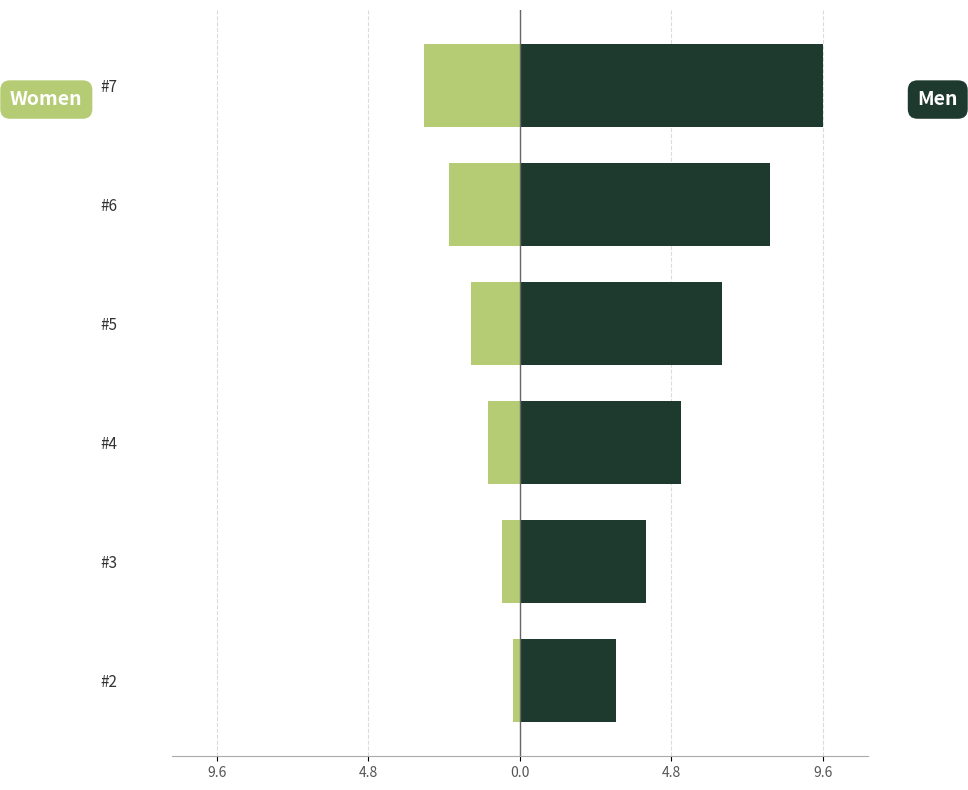

Does the chart contain stacked bars?

No